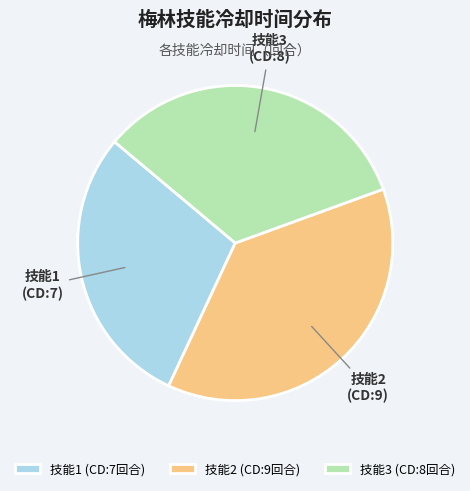

How many segments does this pie chart have?

3